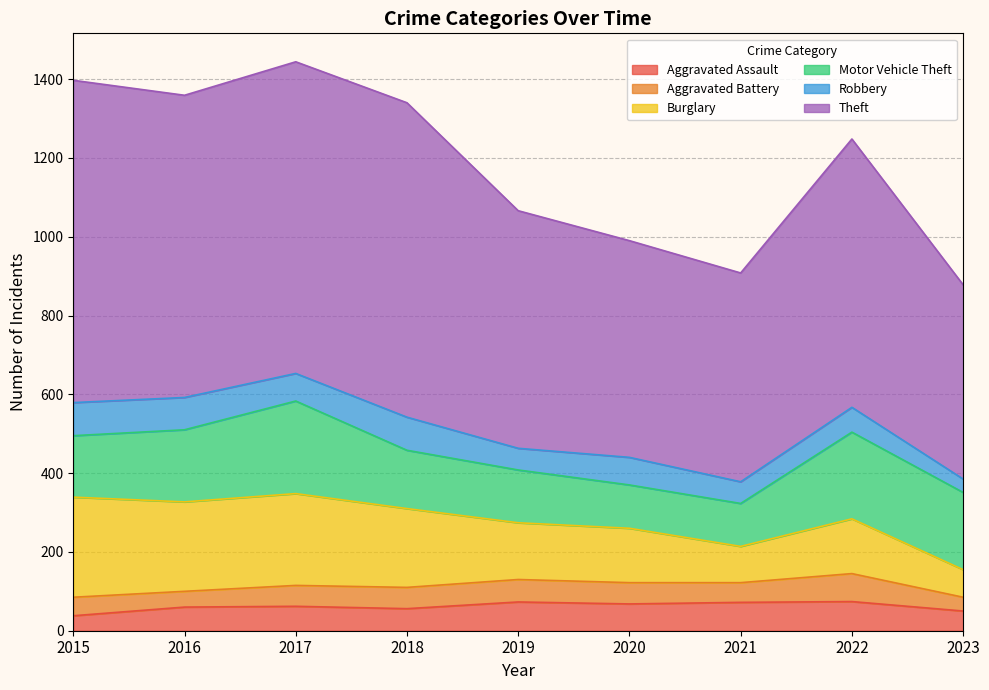

How many lines are shown in the chart?

6